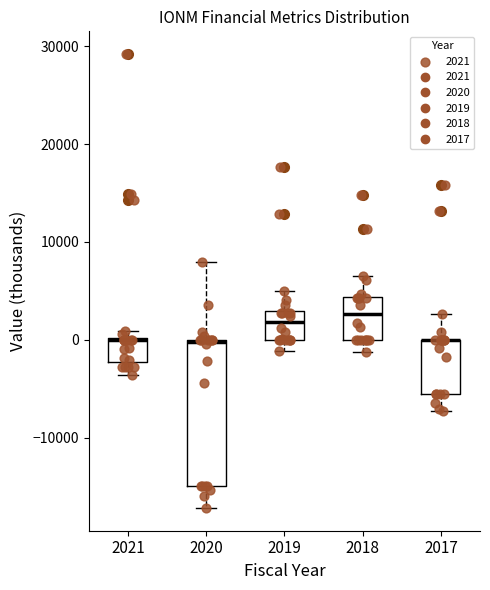

Which box is the tallest, from its lower edge to its upper edge?

2020